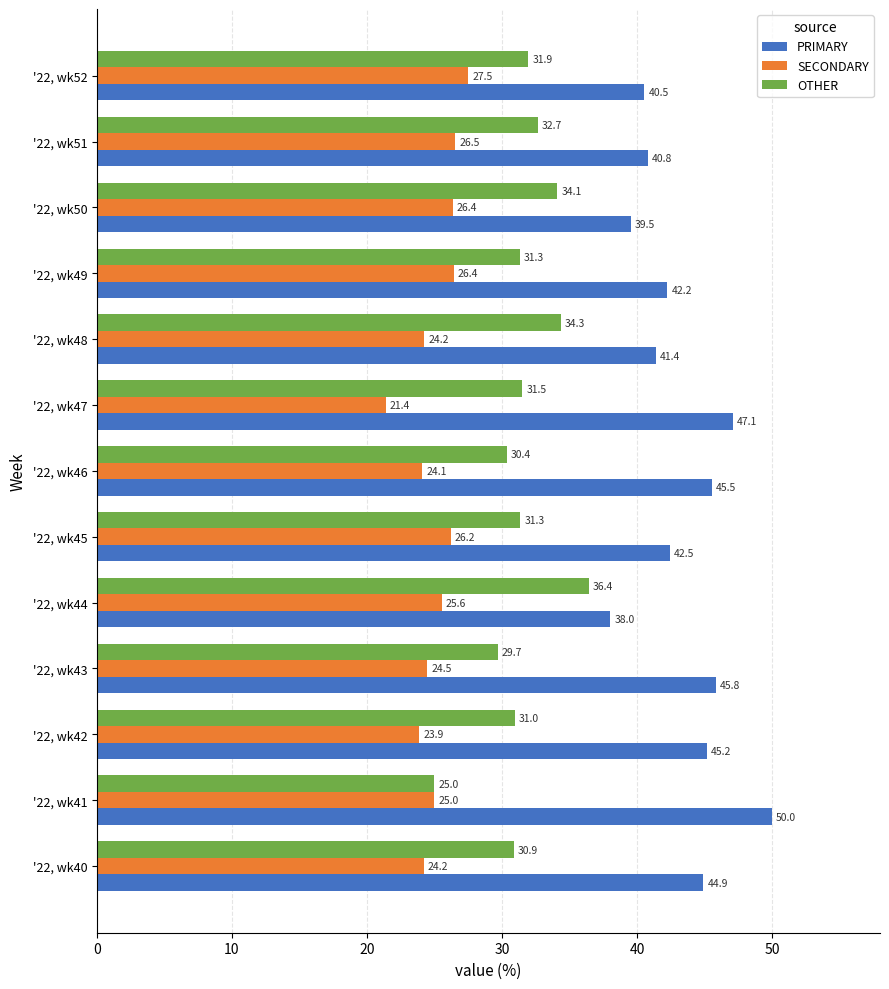

True or false: PRIMARY has a value of 45.2 at '22, wk42.

True